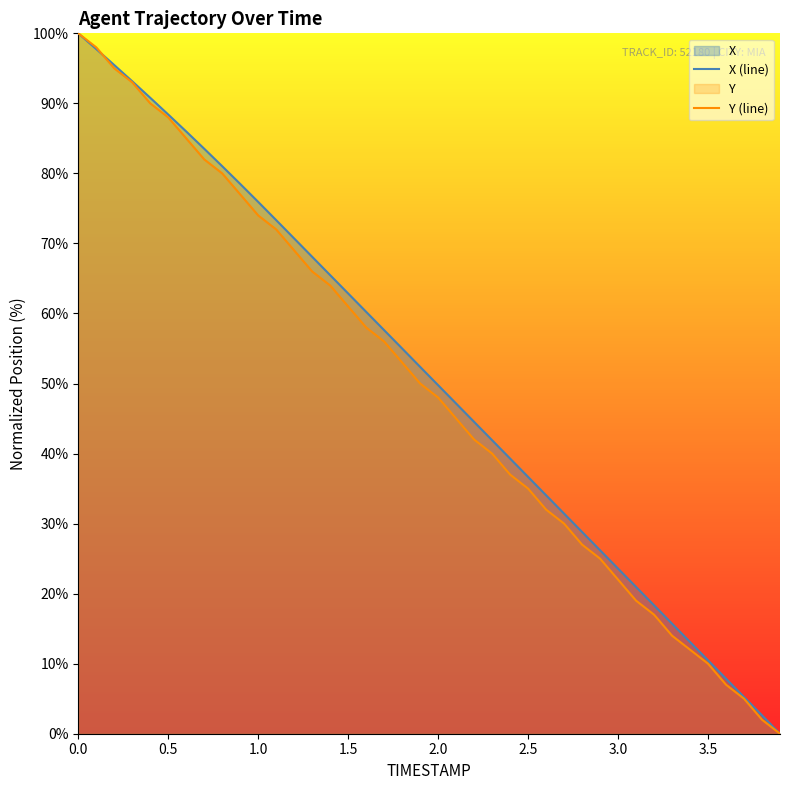

What is the highest value of the X (line) series?

100.0